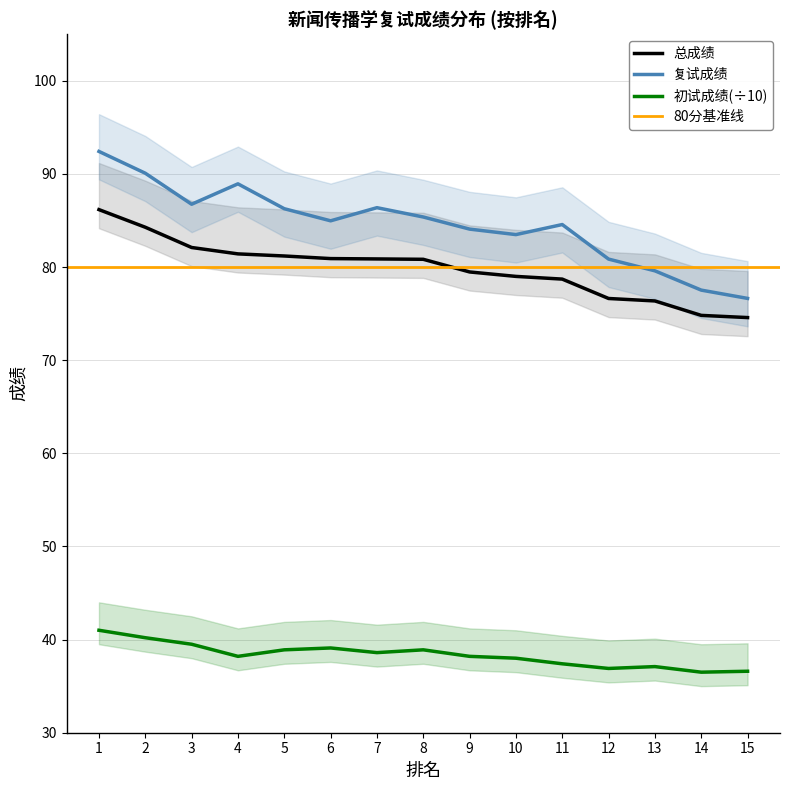

Is the value of 总成绩 at 12 greater than the value of 初试成绩(÷10) at 13?

Yes